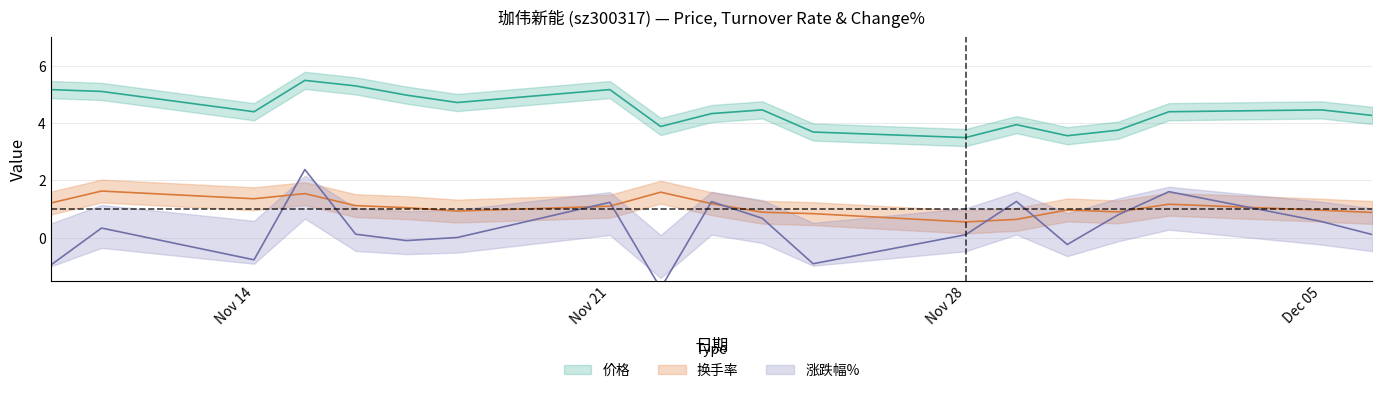

What is the average value of the 涨跌幅% series?

0.3